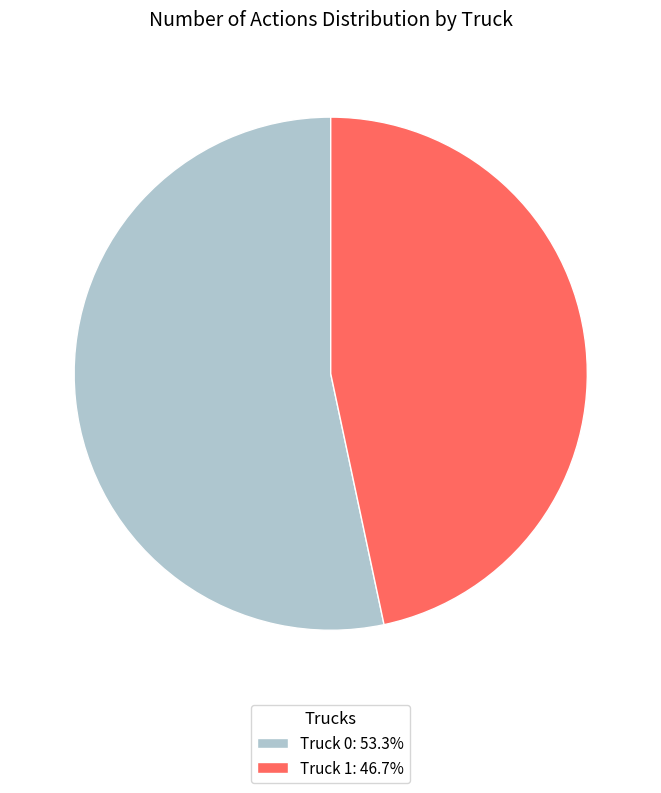

Which has a higher value, Truck 1 or Truck 0?

Truck 0